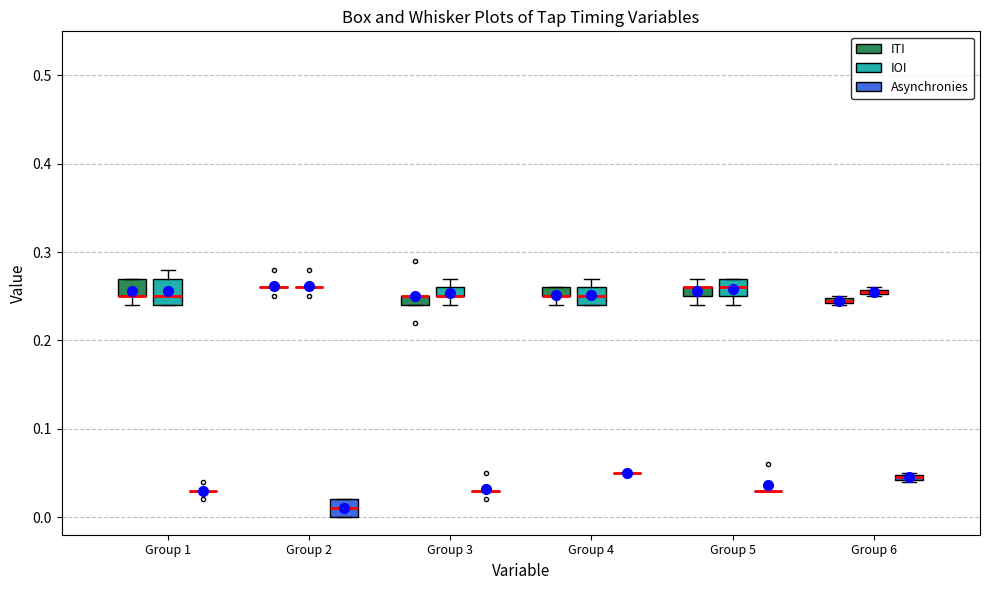

Which box is the tallest, from its lower edge to its upper edge?

Group 1 (IOI)